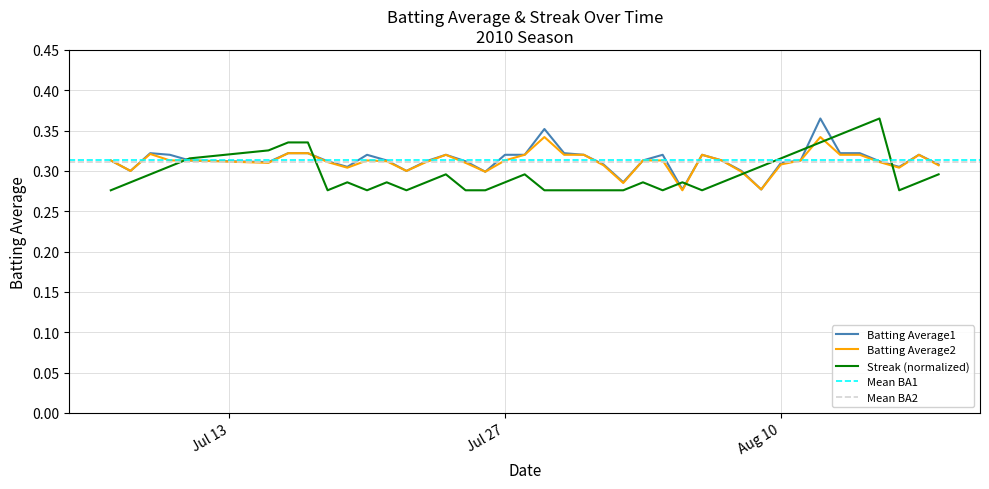

What is the sum of the Batting Average2 values at 2010-07-31 and 2010-07-16?

0.6